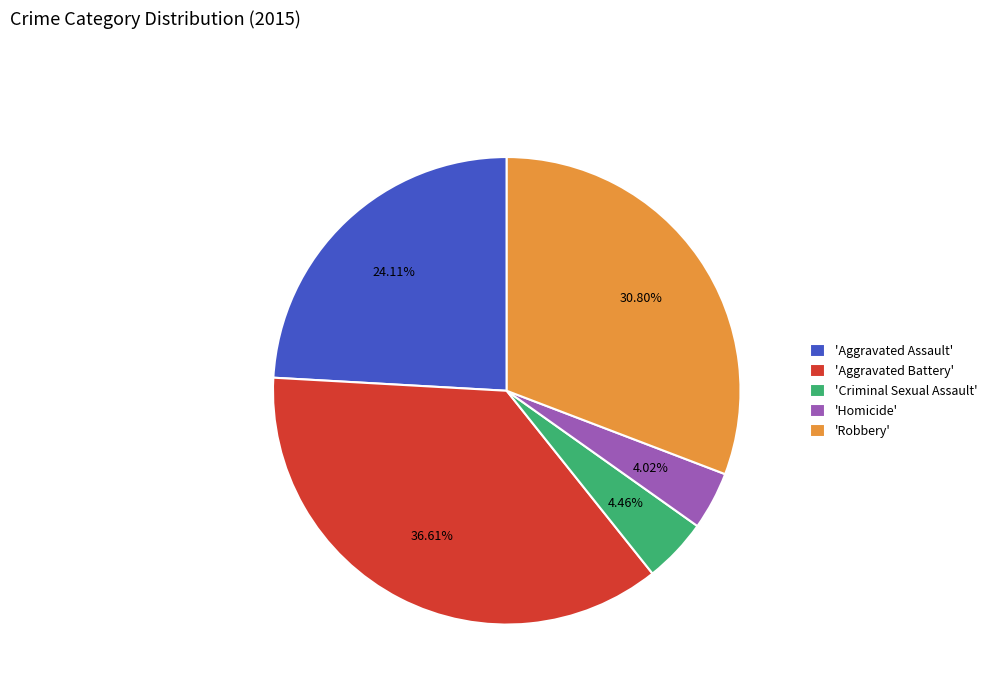

How many slices are in this pie chart?

5